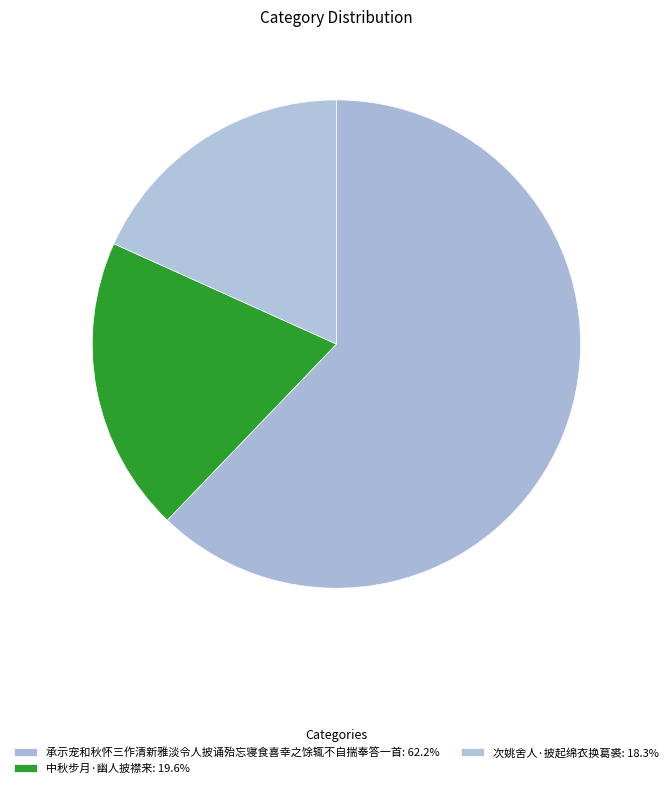

Which has a higher value, 中秋步月·幽人披襟来 or 次姚舍人·披起绵衣换葛裘?

中秋步月·幽人披襟来